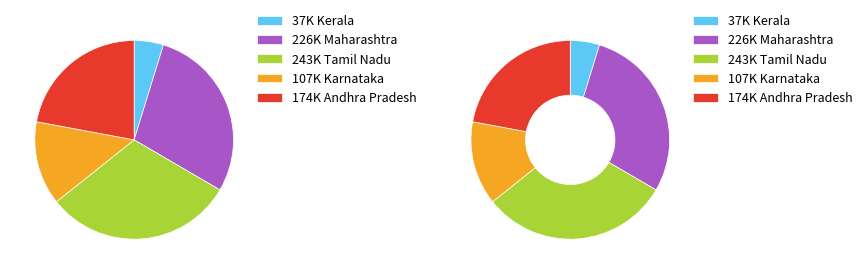

How much of the chart is everything except 2020-04-13?

98.1%